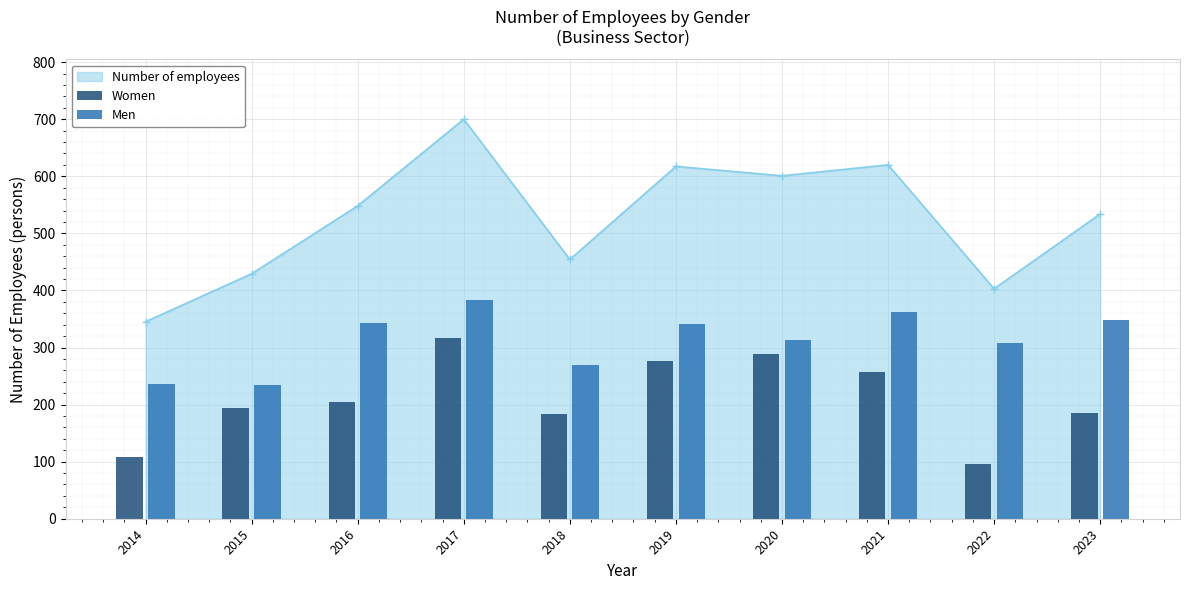

How many data points in Number of employees are above 548?

5